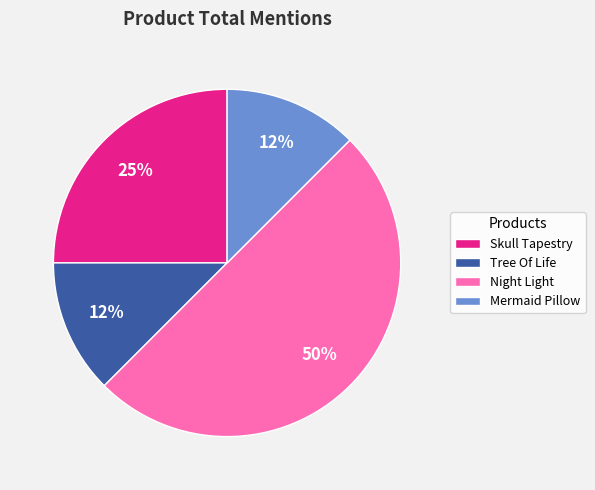

Is the sum of Tree Of Life and Mermaid Pillow greater than half?

No